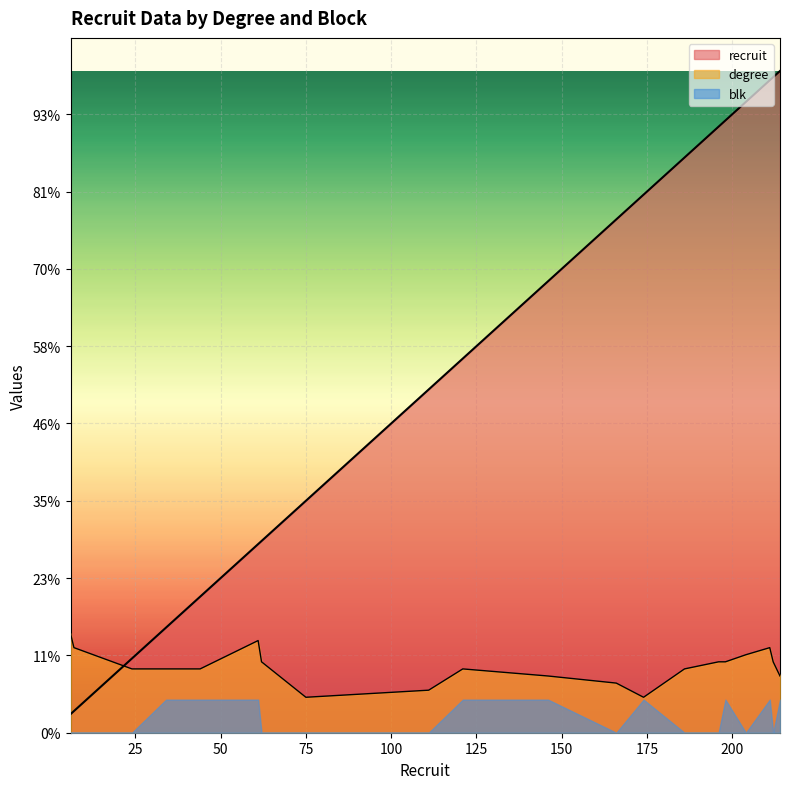

At which label does recruit reach its minimum?

6